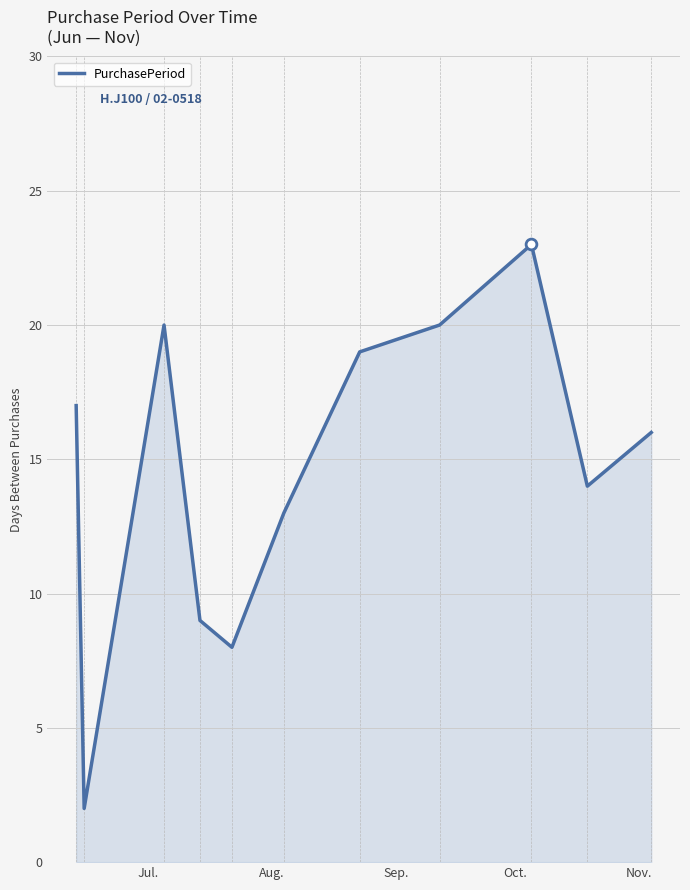

What is the greatest value displayed?

23